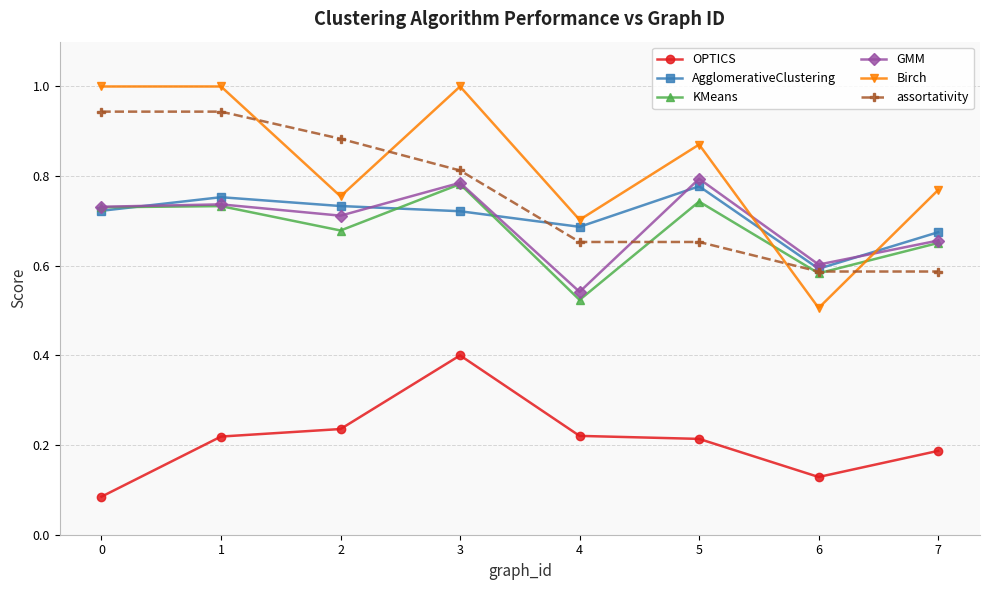

The value of KMeans at 0 is 0.7. True or false?

True